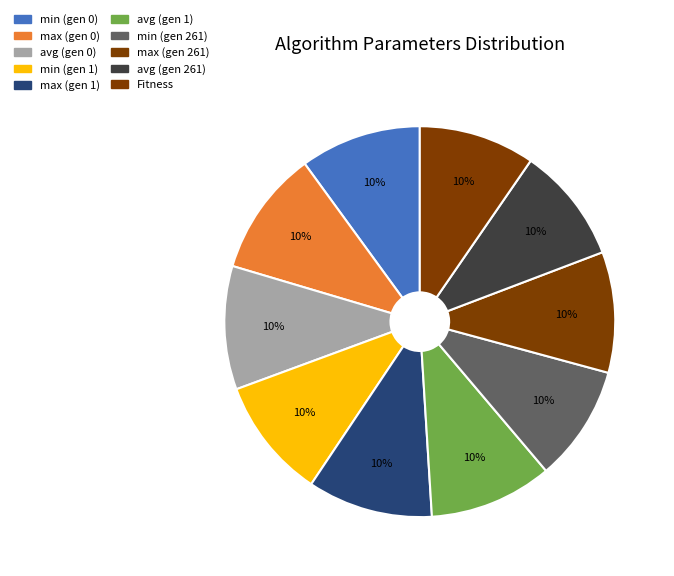

Rank the categories by value from highest to lowest.

max (gen 0), max (gen 1), avg (gen 0), avg (gen 1), min (gen 0), min (gen 1), max (gen 261), avg (gen 261), min (gen 261), Fitness